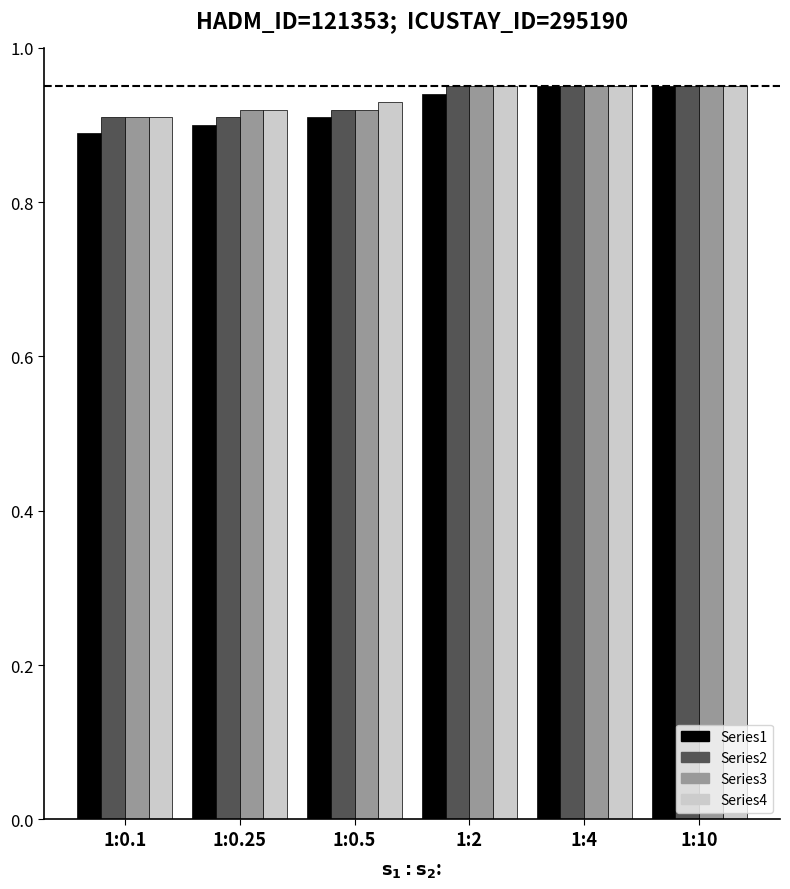

How many Series1 values are between 0 and 1?

6